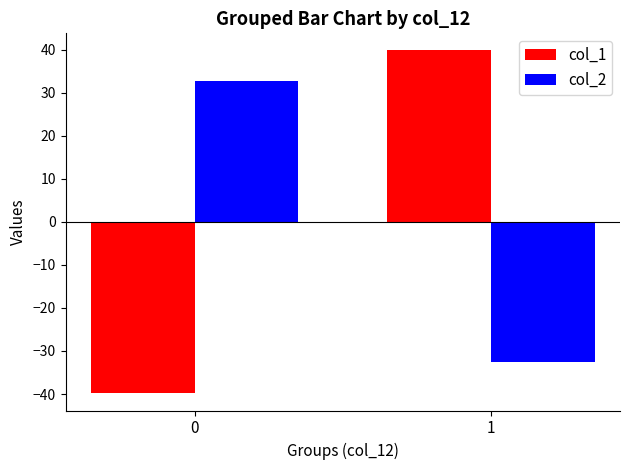

The value of col_1 at 1 is 53.9. True or false?

False